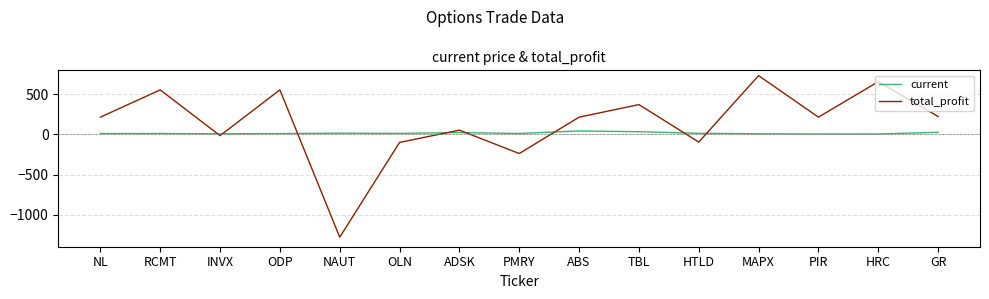

True or false: current has more than 1 points higher than both neighbors.

True